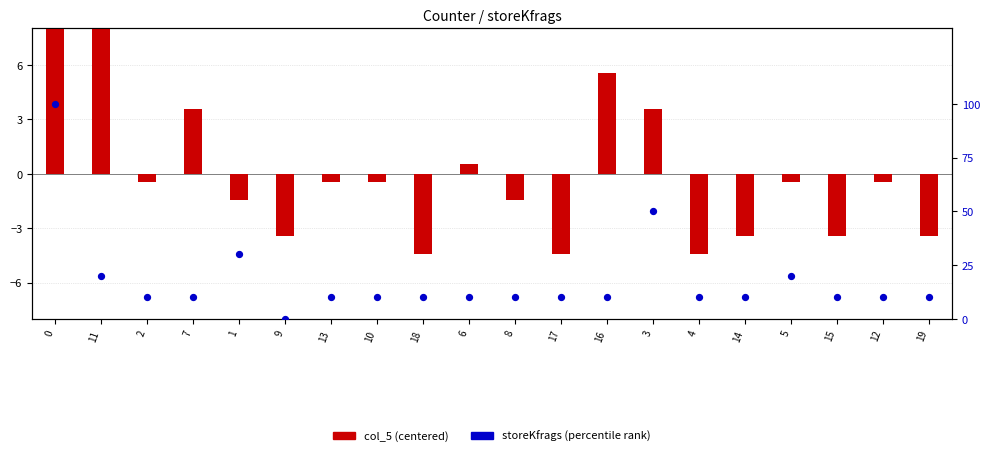

At how many categories does at least one series exceed 35?

2